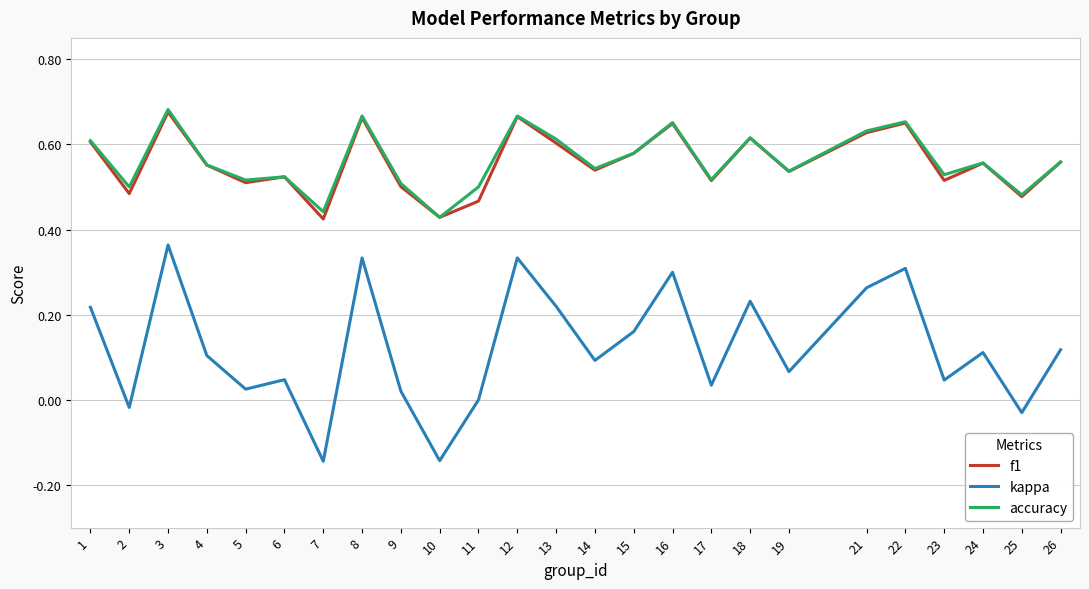

Is the value of f1 at 7 greater than the value of accuracy at 5?

No